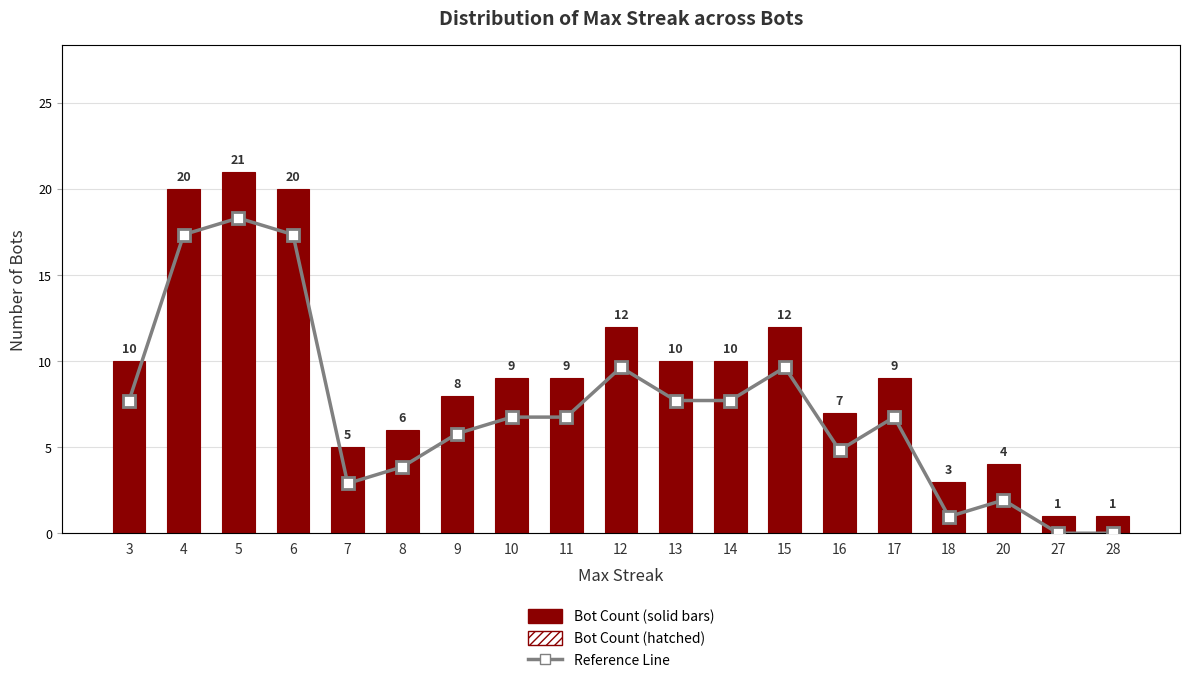

True or false: Bot Count (solid) has a value of 5 at 7.

True